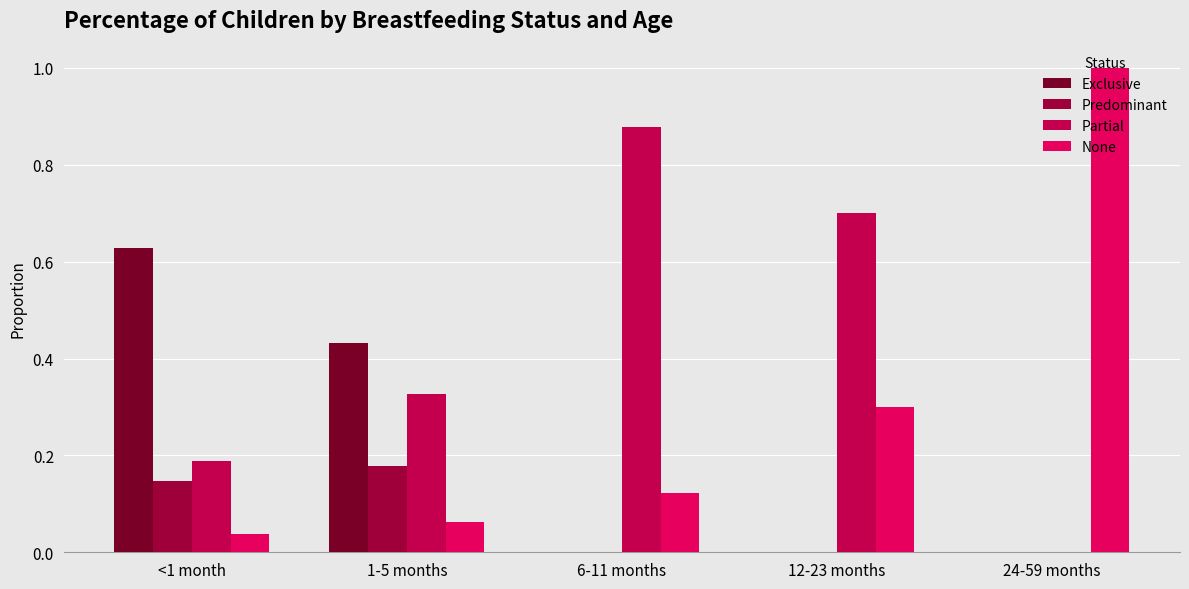

Are the bars grouped side by side (vs. stacked)?

Yes